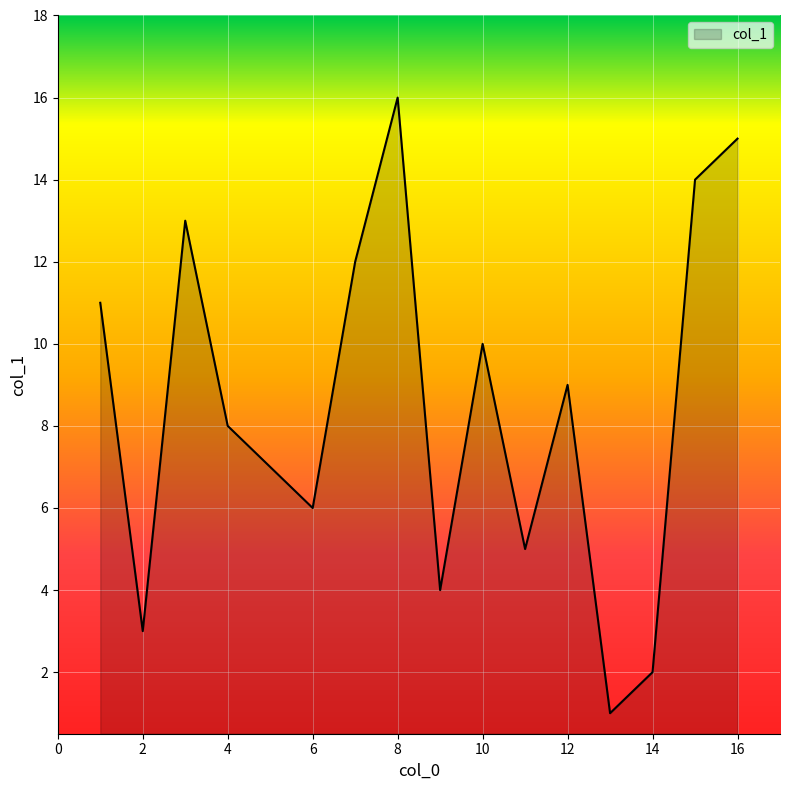

What is the difference between the maximum and minimum values?

15